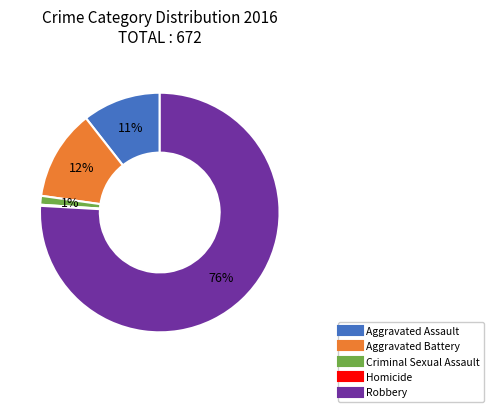

To the nearest percent, what portion does Criminal Sexual Assault represent?

1%